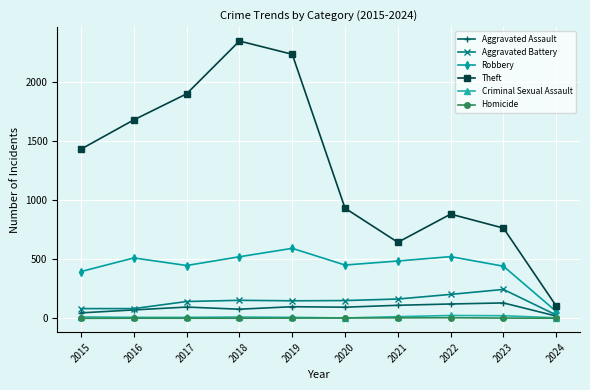

What is the maximum value shown in the chart?

2342